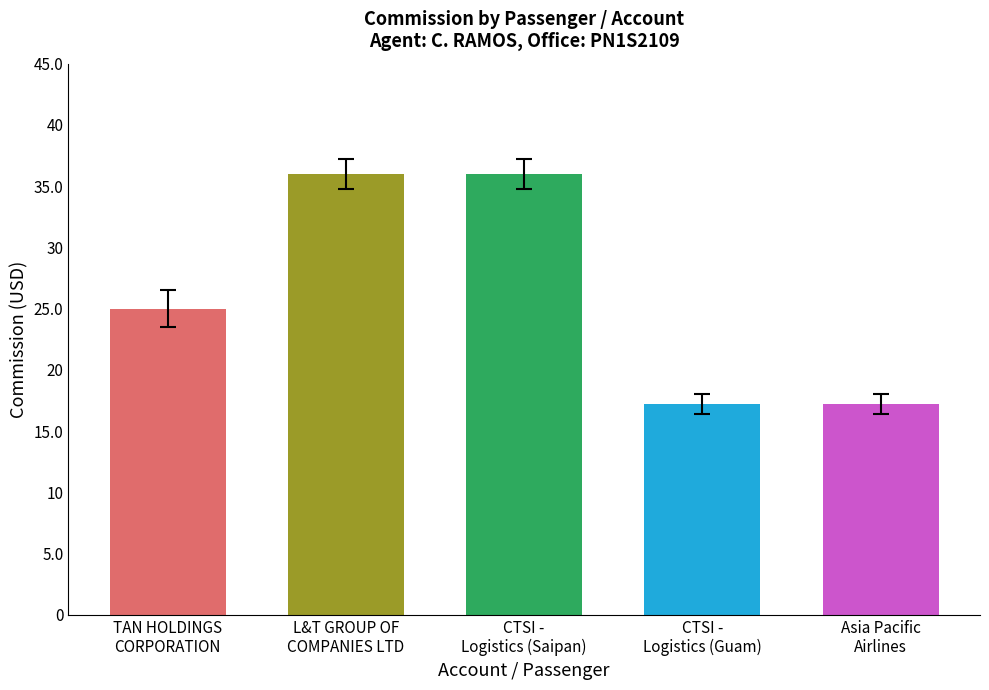

What is the minimum value shown in the chart?

17.2